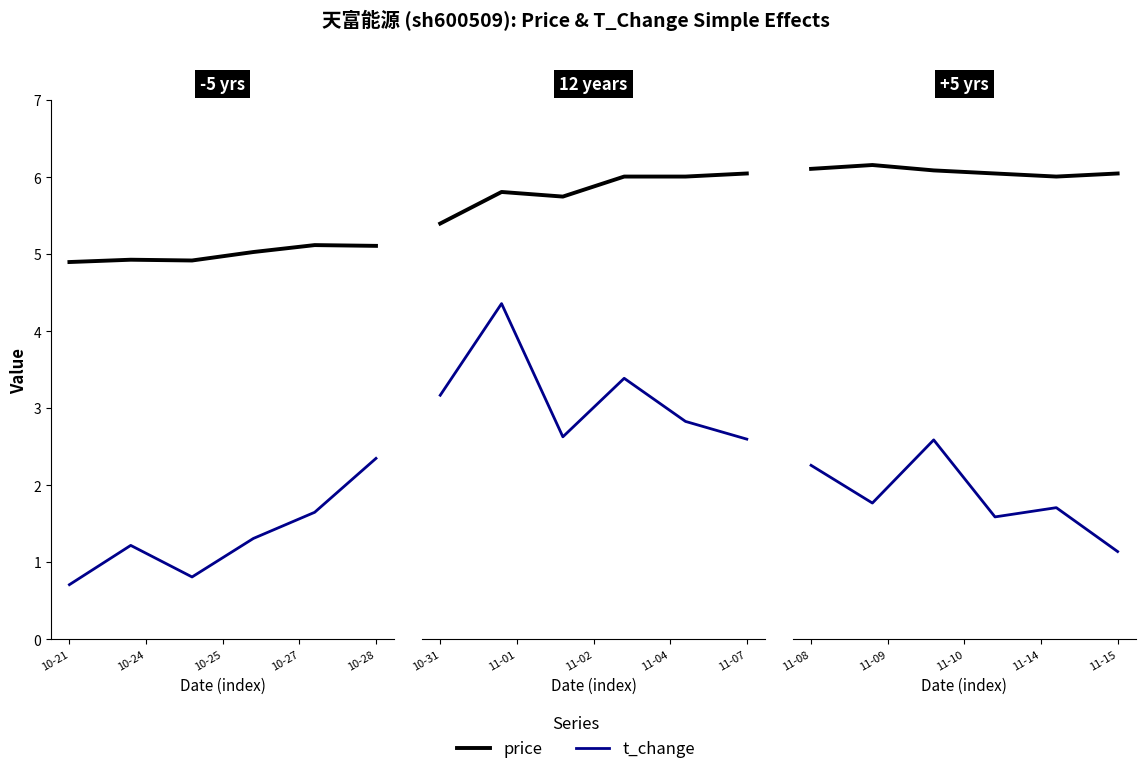

True or false: price and t_change cross at least once.

False